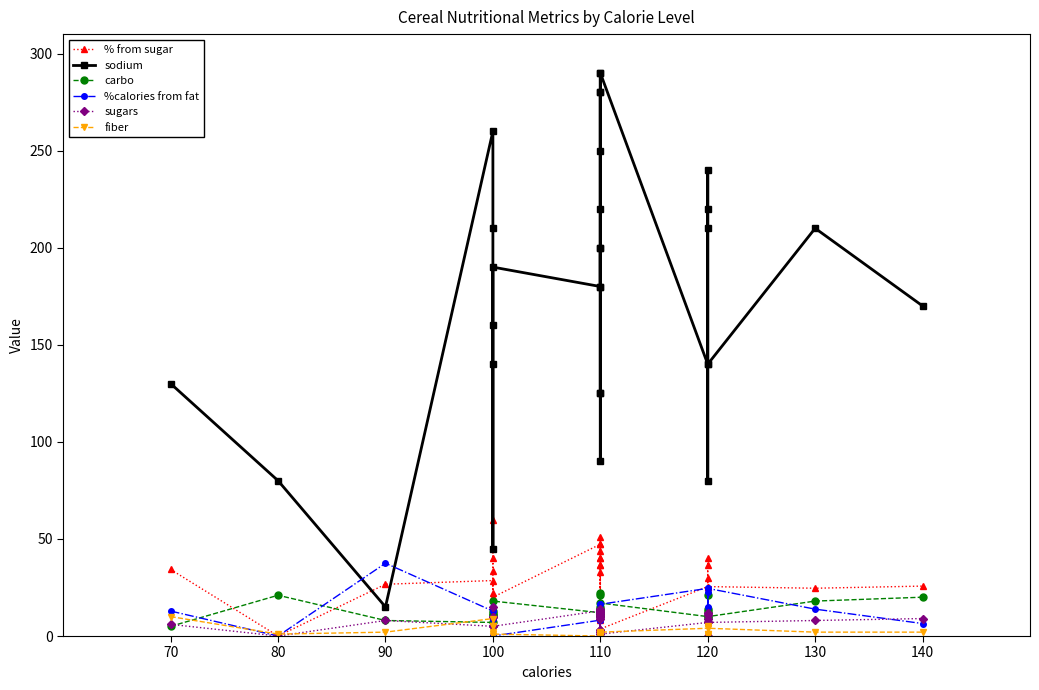

Is it true that %calories from fat equals 15.9 at 100?

False